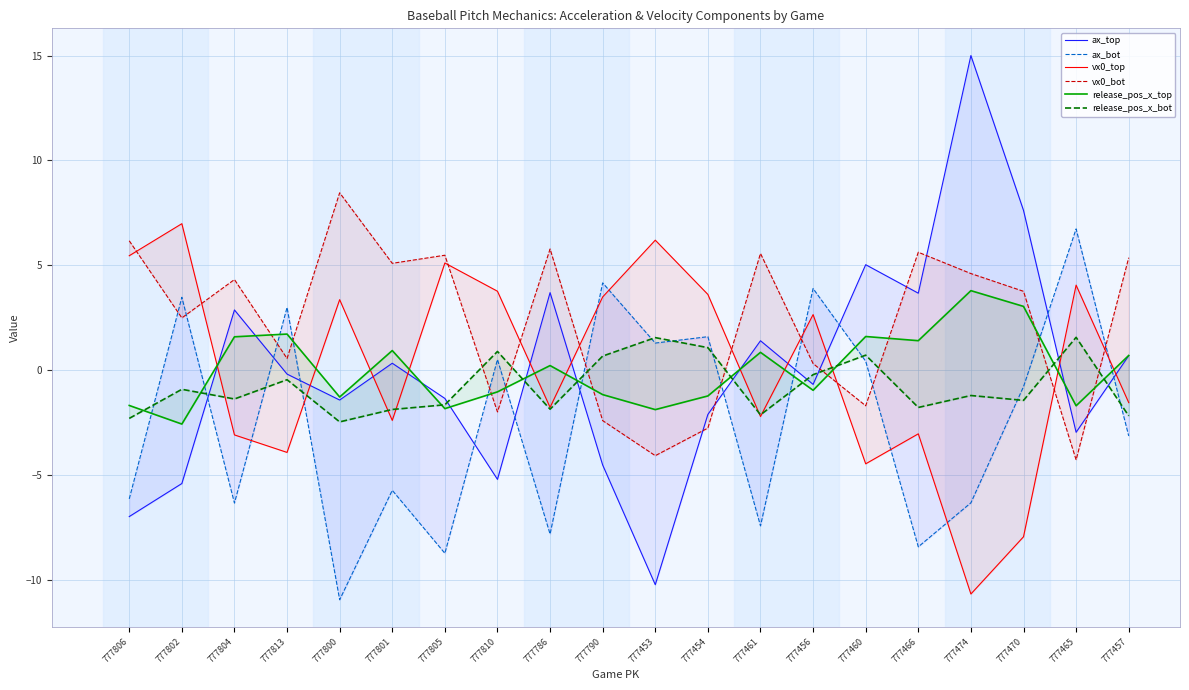

Which category has the lowest value across all series?

777800